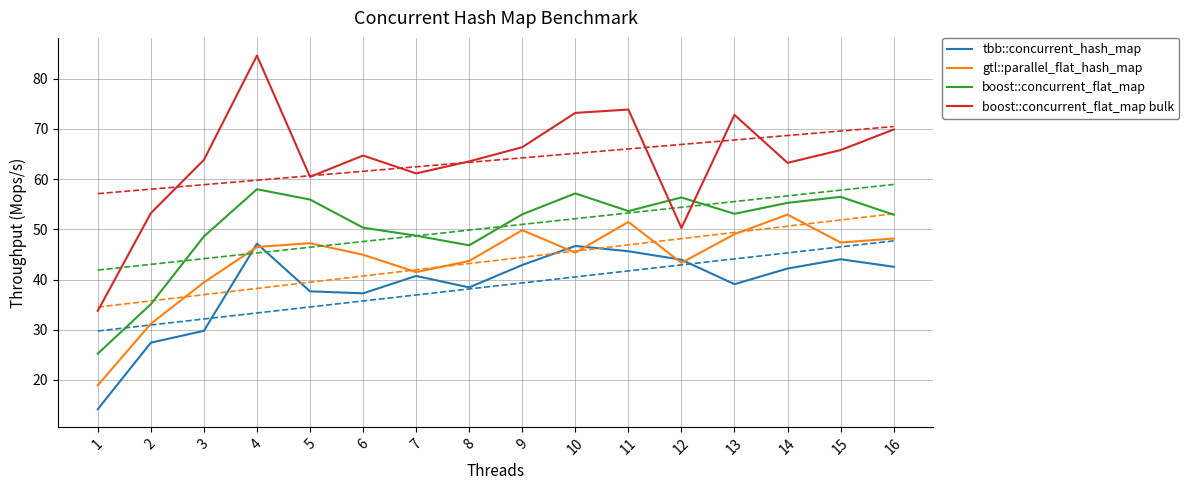

Is it true that boost::concurrent_flat_map bulk equals 42.0 at 3?

False